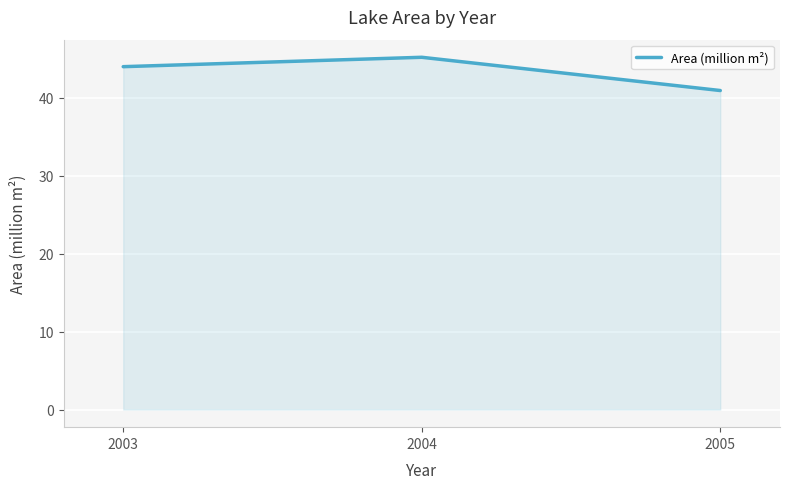

Is it true that the value at 2005 is 23.9?

False